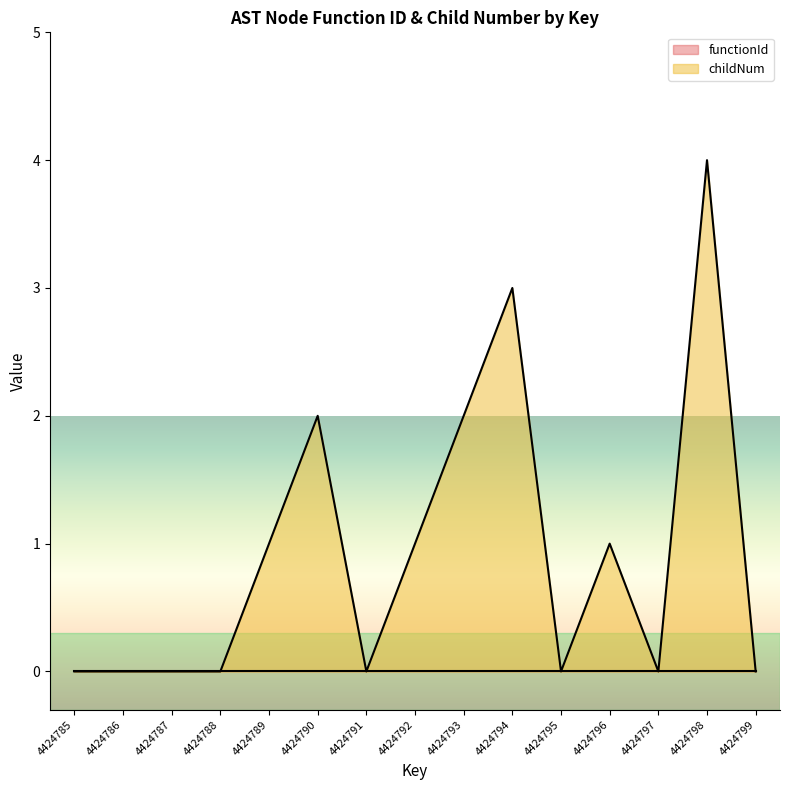

What is the difference between the maximum and minimum values?

4